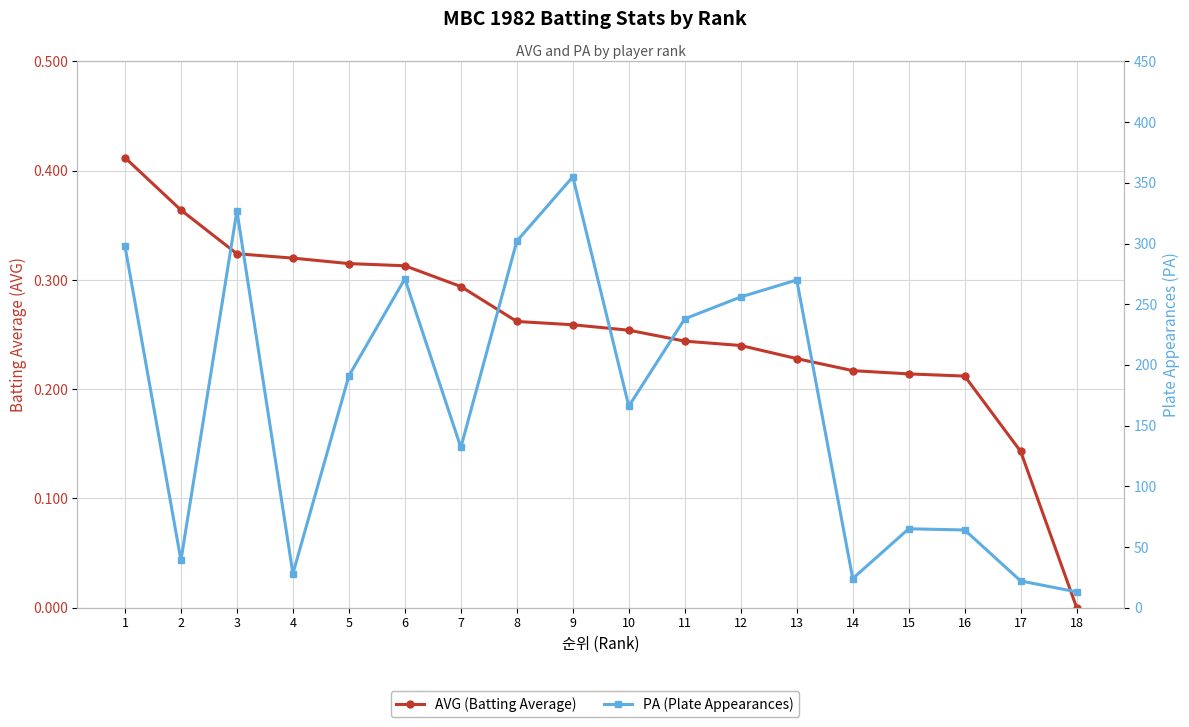

Is it true that AVG (Batting Average) equals 0.2 at 13?

True